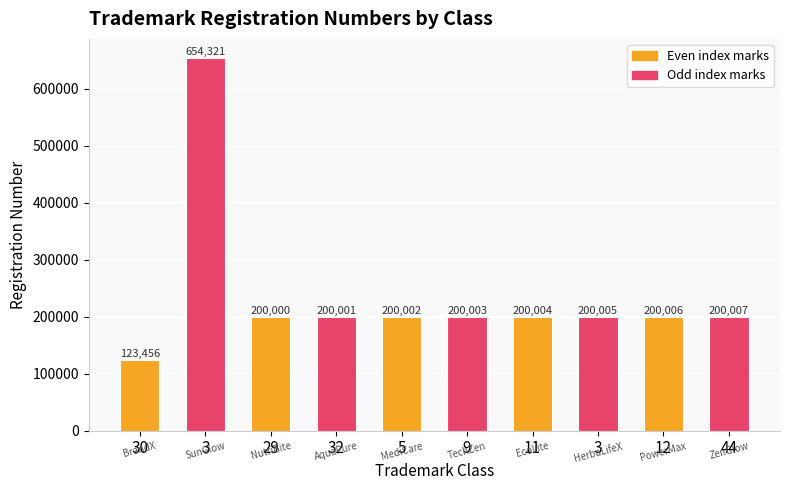

What is the sum of the values at 3 and 12?

400011